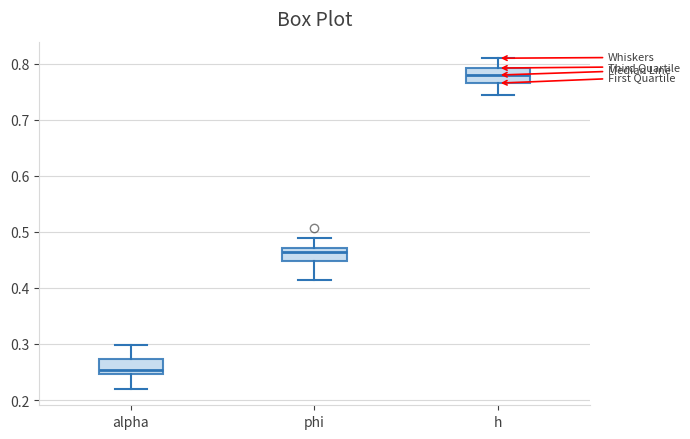

Reading left to right, read every box against the y-axis: the position of its median line, the range the box covers, and the ends of its whiskers. The values are not printed on the chart, so give them approximately, as read against the axis.

alpha: median 0.25 (just above the box's lower edge), box 0.25 to 0.27, whiskers 0.22 to 0.30
phi: median 0.46, box 0.45 to 0.47, whiskers 0.41 to 0.49
h: median 0.78, box 0.77 to 0.79, whiskers 0.74 to 0.81